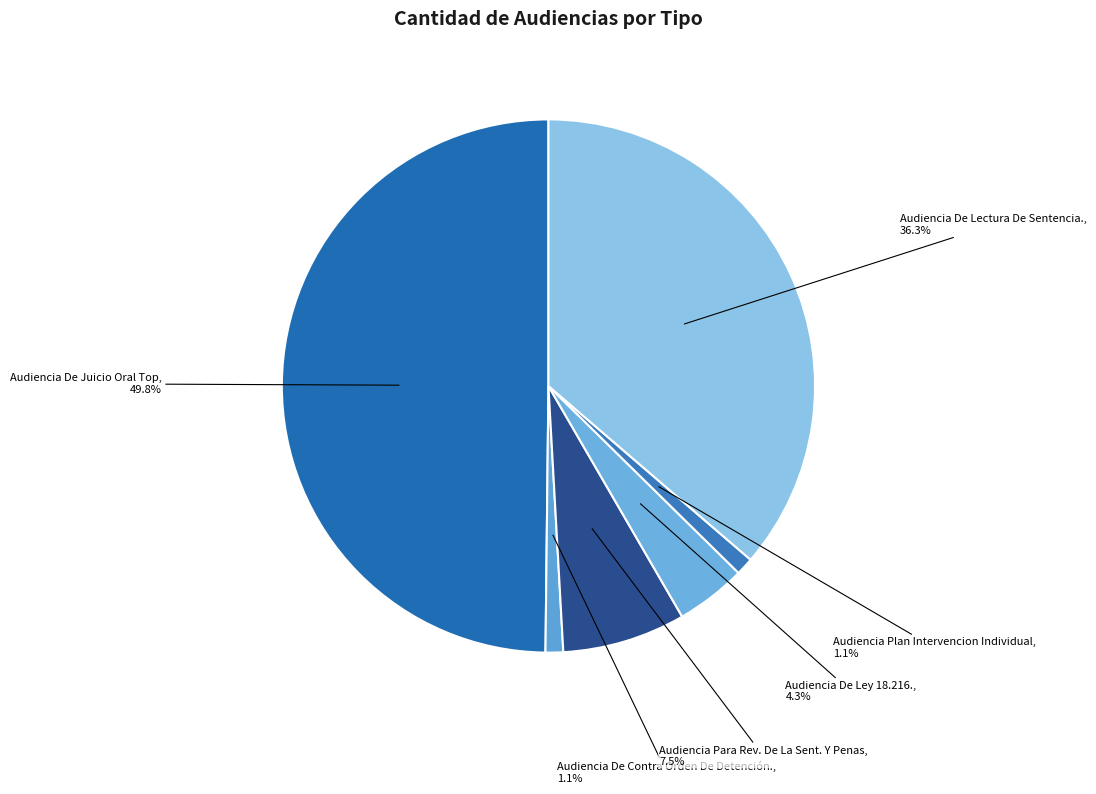

Does Audiencia De Lectura De Sentencia. represent more than half of the total?

No